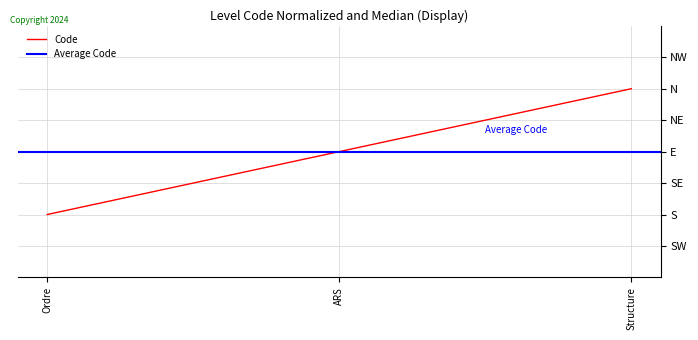

How many values are between 1 and 3?

3